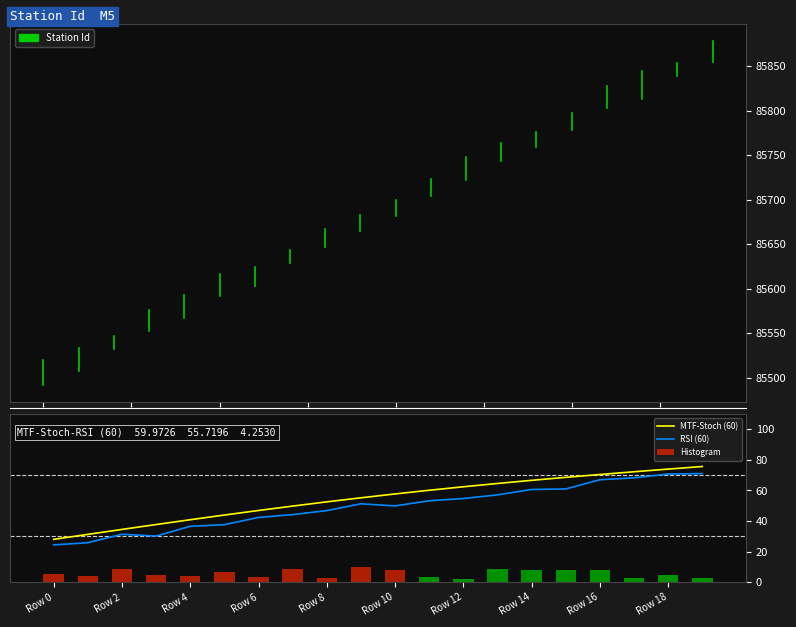

What is the greatest value displayed?

71.1